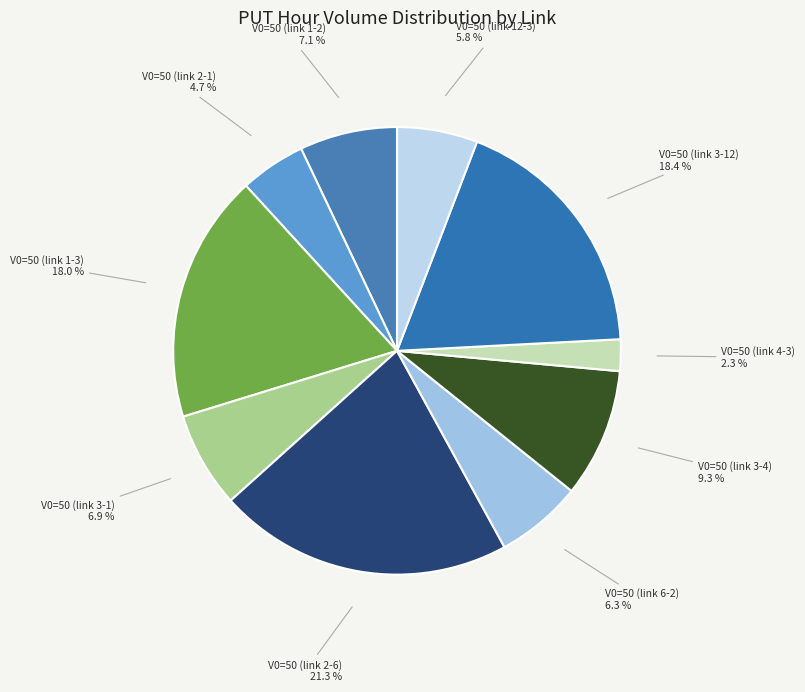

To the nearest percent, what portion does V0=50 (link 12-3) represent?

6%